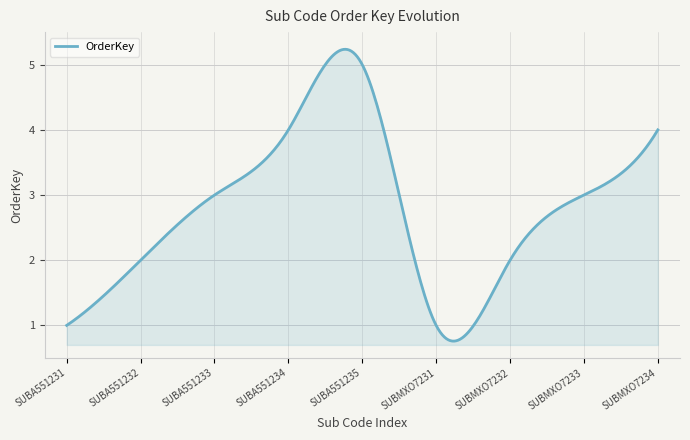

How many lines are shown in the chart?

1